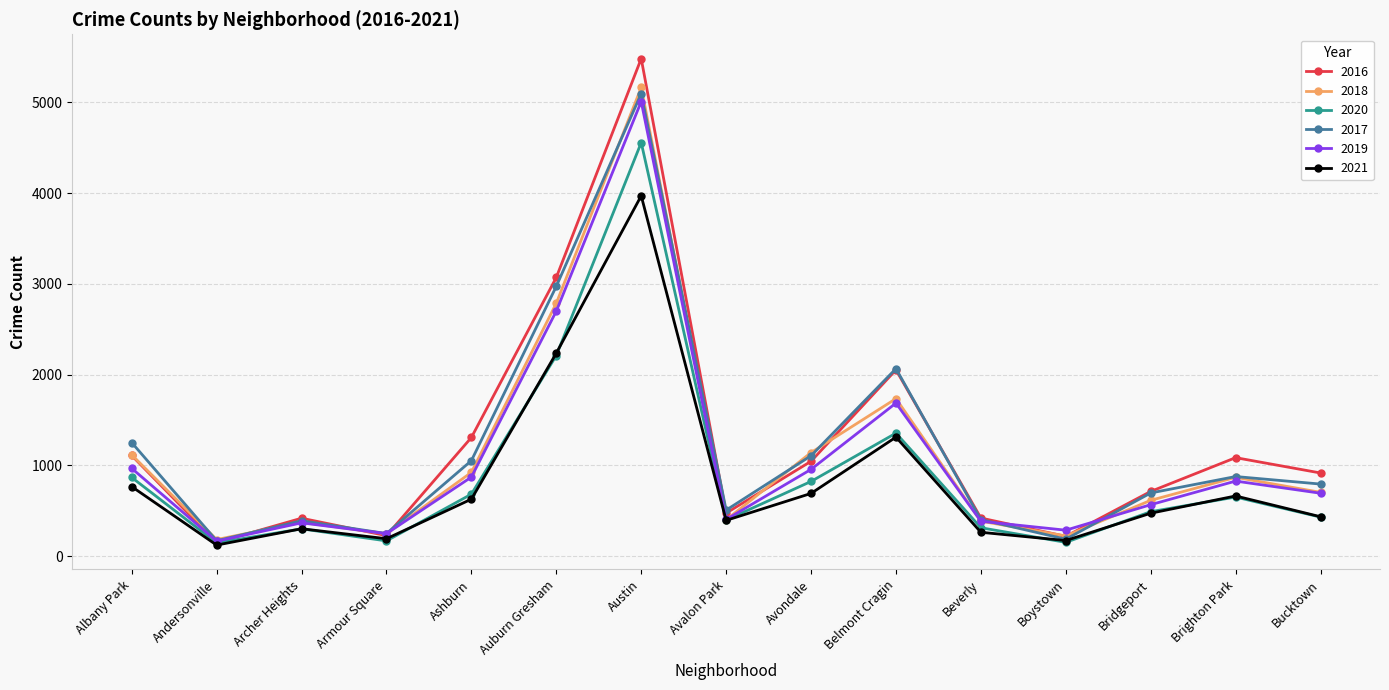

At which category does 2019 reach its first local valley?

Andersonville